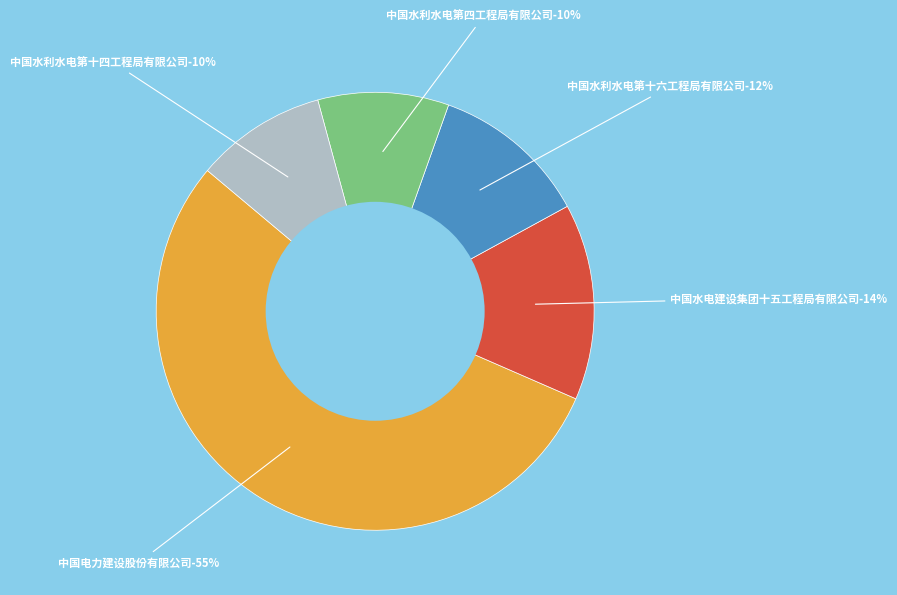

Rank the categories by value from highest to lowest.

中国电力建设股份有限公司, 中国水电建设集团十五工程局有限公司, 中国水利水电第十六工程局有限公司, 中国水利水电第四工程局有限公司, 中国水利水电第十四工程局有限公司